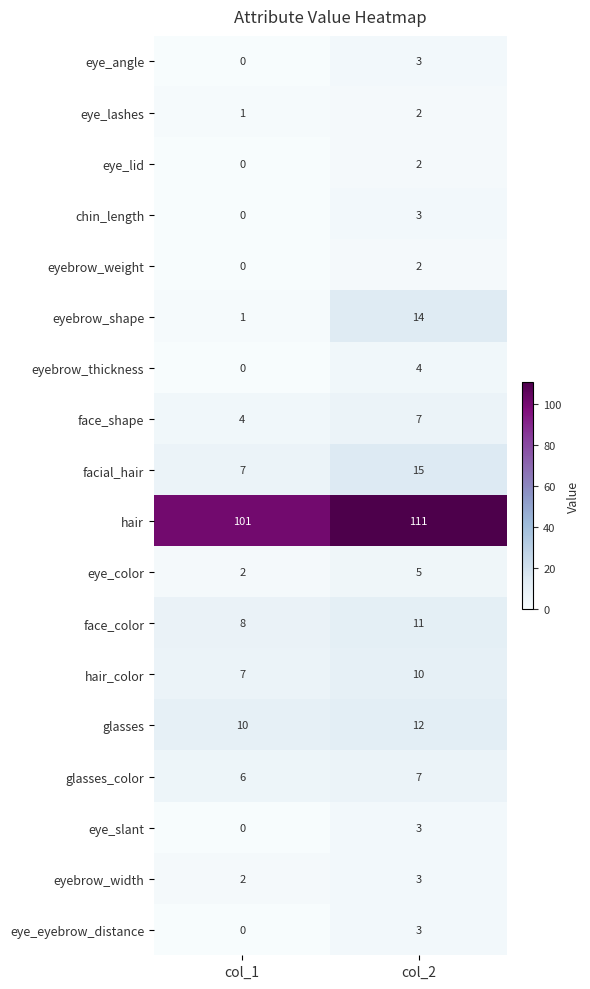

Rank the categories by eyebrow_shape value from highest to lowest.

col_2, col_1